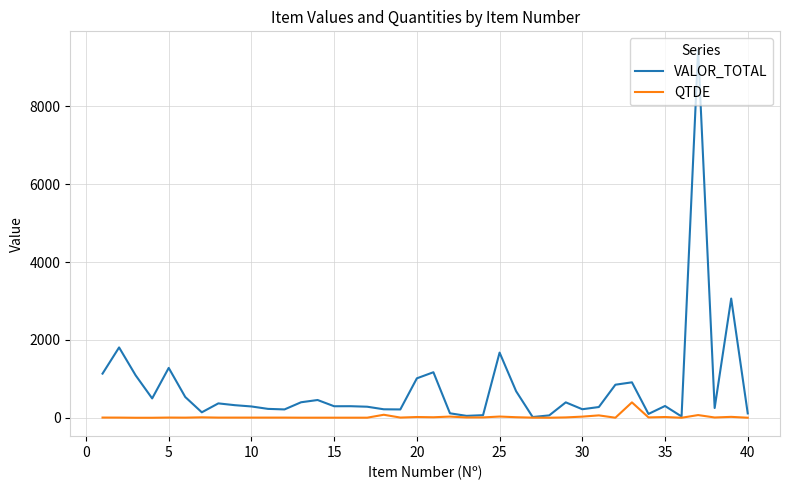

Which series has the largest range (max minus min)?

VALOR_TOTAL